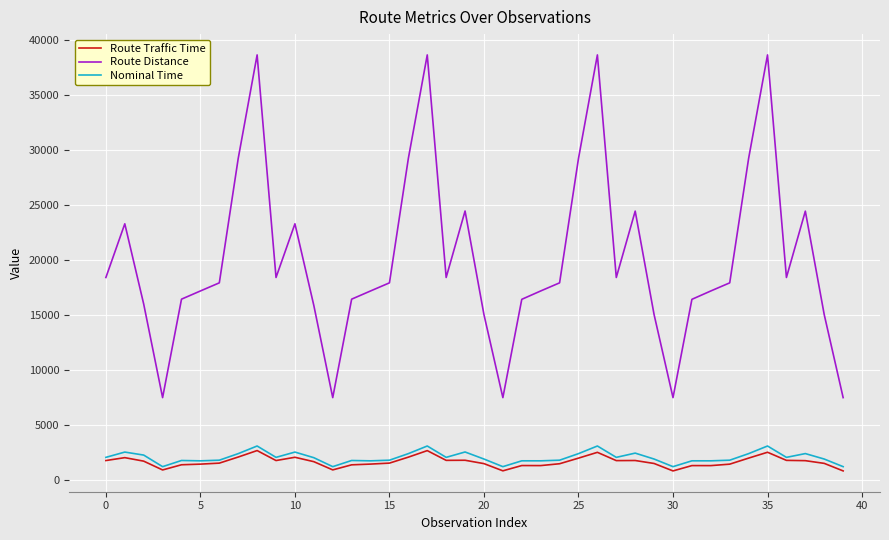

True or false: Nominal Time and Route Distance intersect in this chart.

False